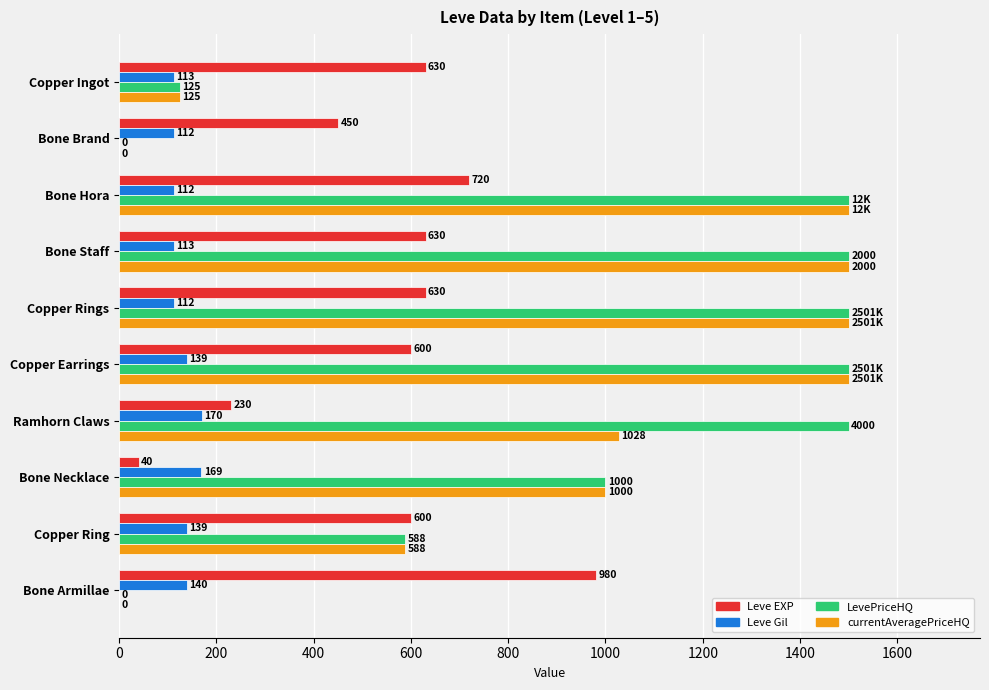

Between Copper Rings and Bone Necklace, which series saw the biggest shift?

Leve EXP